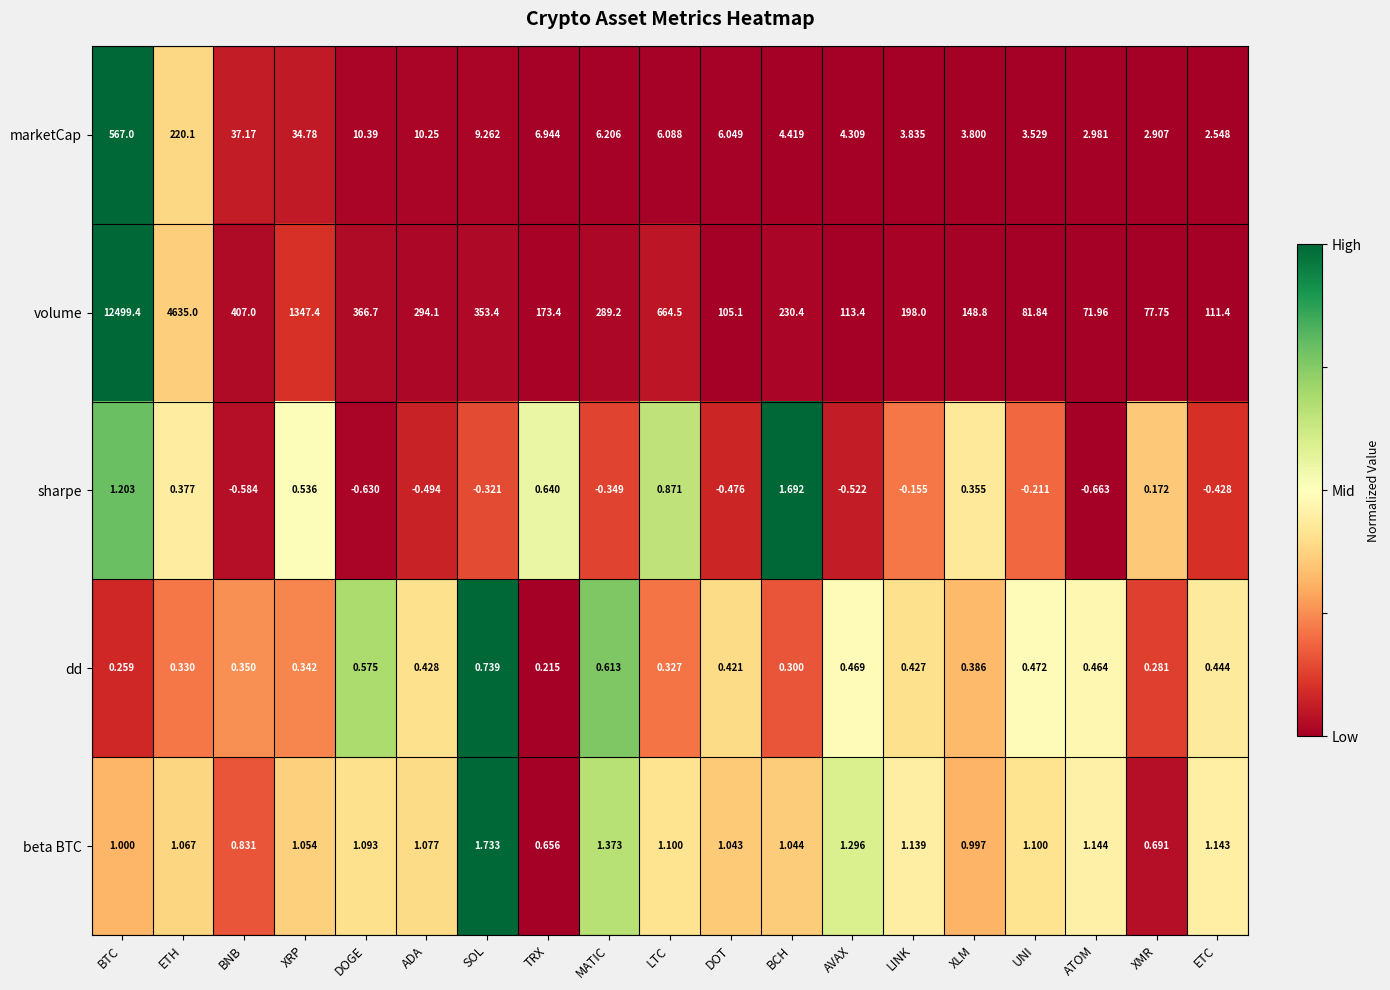

At which label does sharpe reach its peak?

BCH